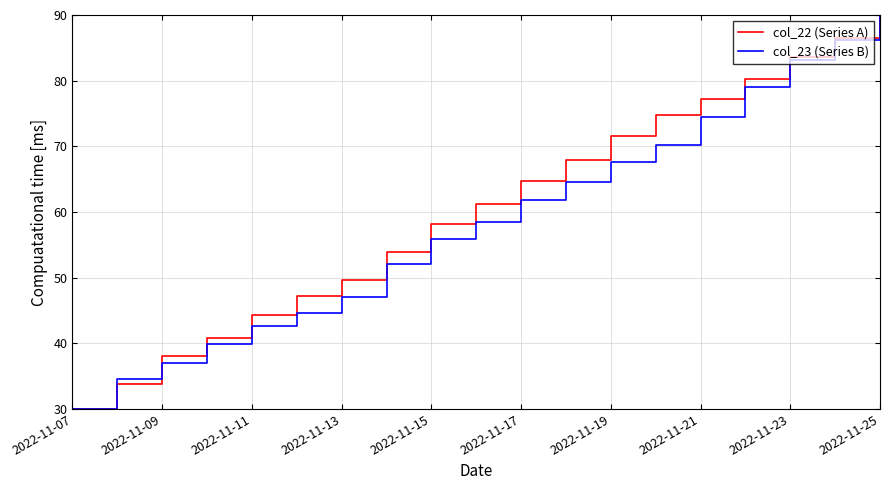

What is the maximum value shown in the chart?

90.0